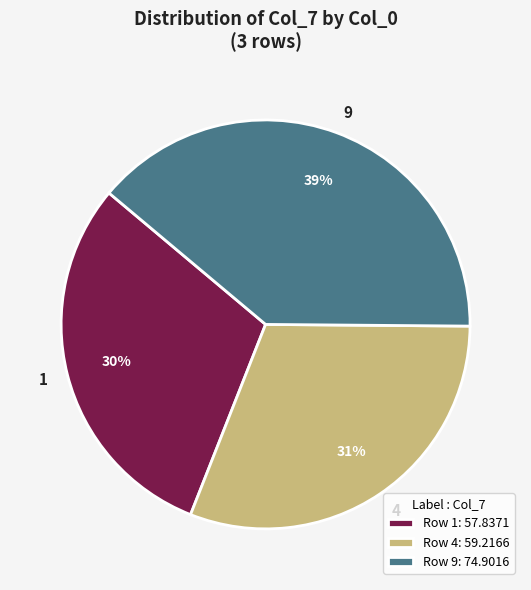

Combined, do 9 and 4 account for over 50%?

Yes